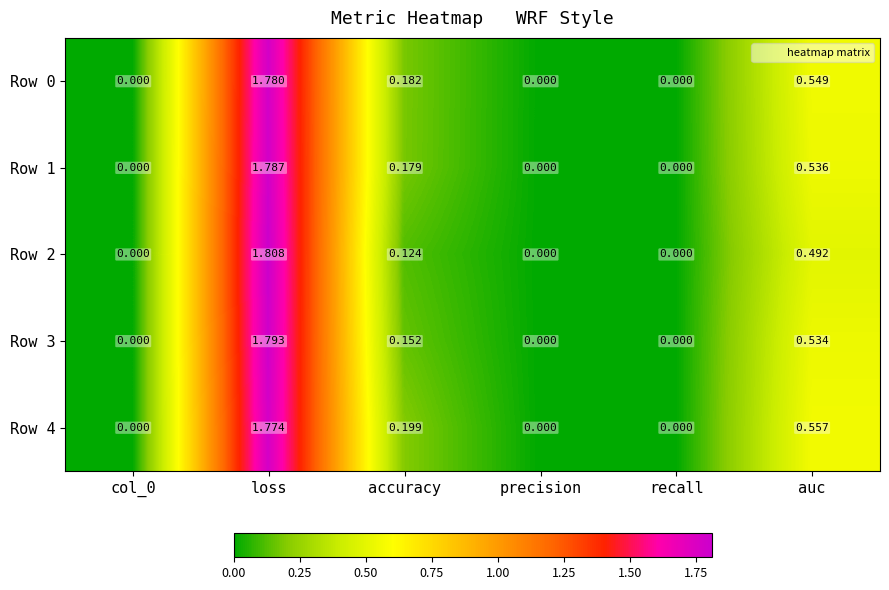

Which category has the highest value across all series?

loss